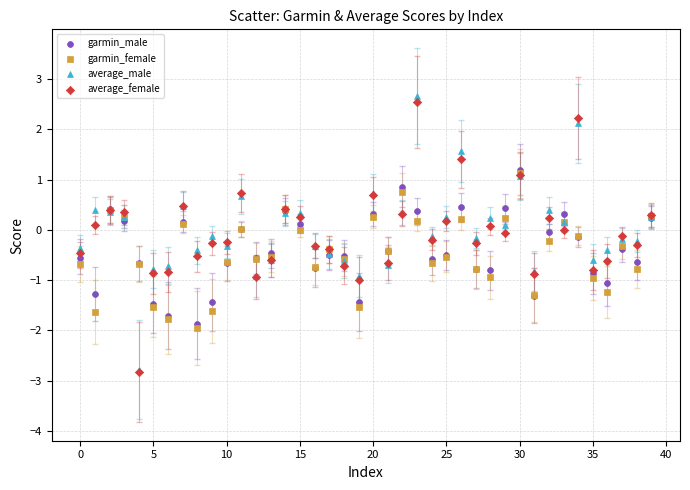

What are all the series names shown in the legend?

garmin_male, garmin_female, average_male, average_female